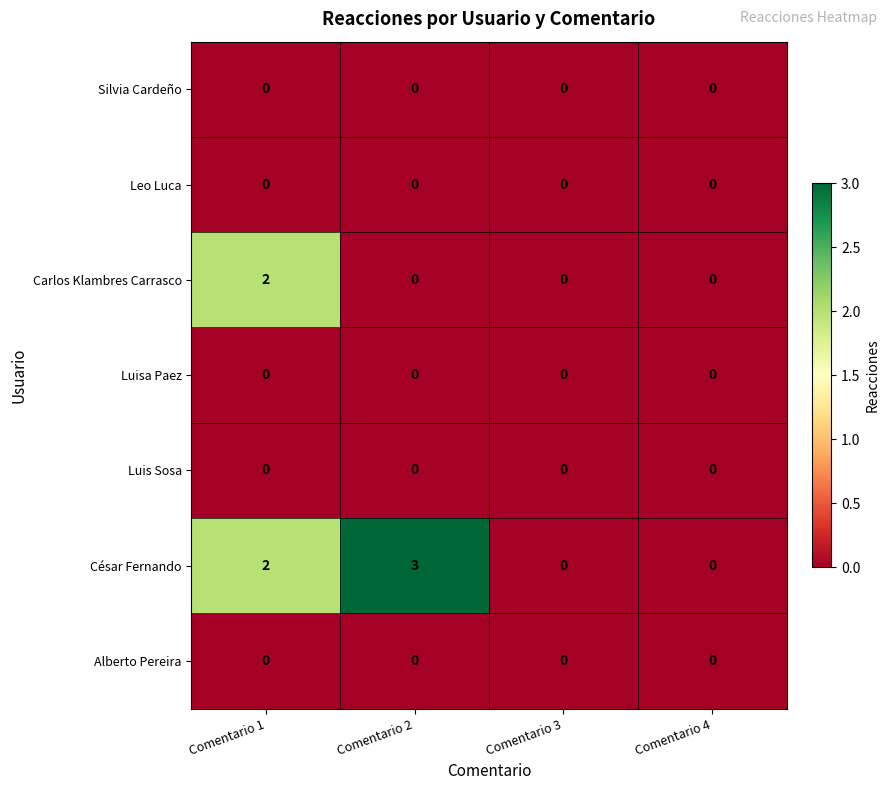

Which series changed the most between Comentario 2 and Comentario 4?

César Fernando